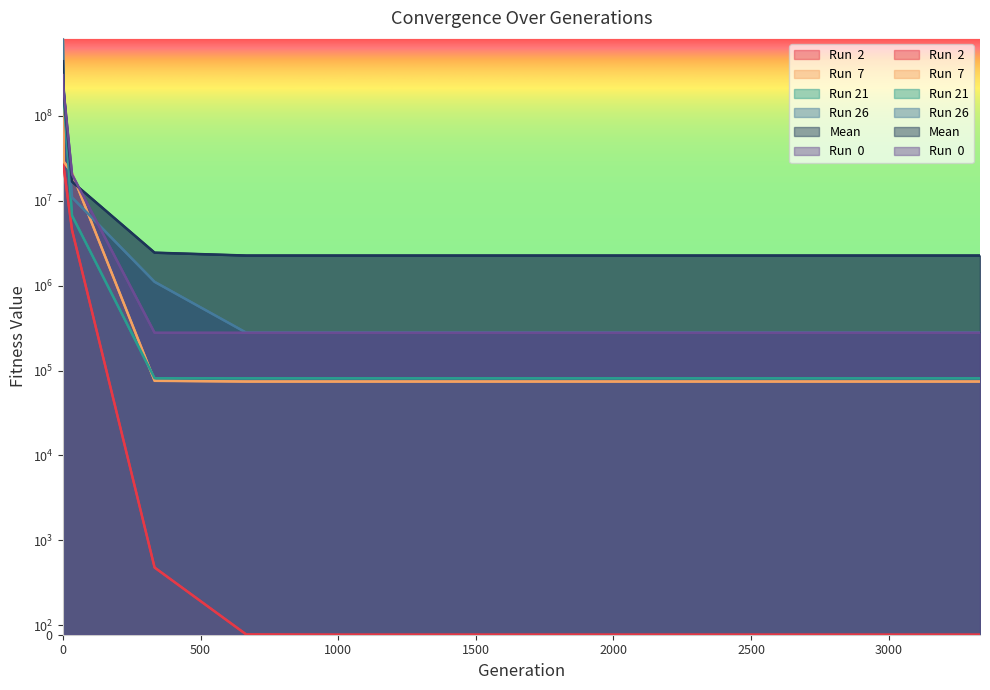

True or false: Mean has a value of 2265081.7 at 2666.

True